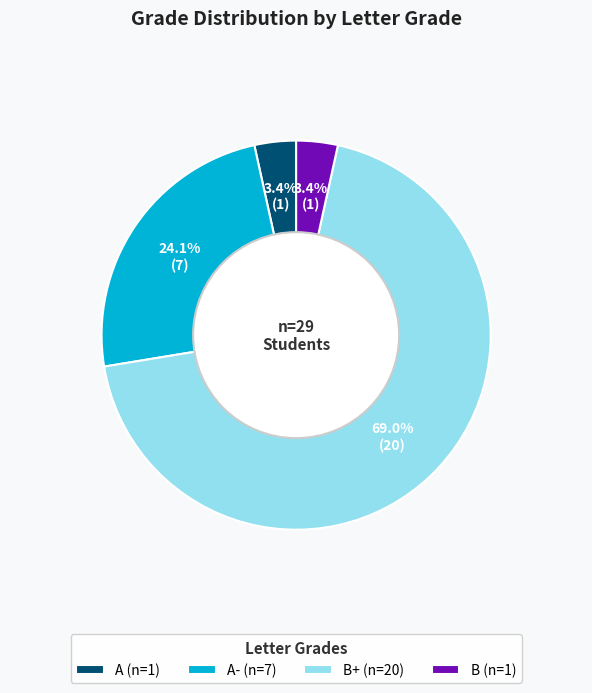

Combined, do A (n=1) and A- (n=7) account for over 50%?

No